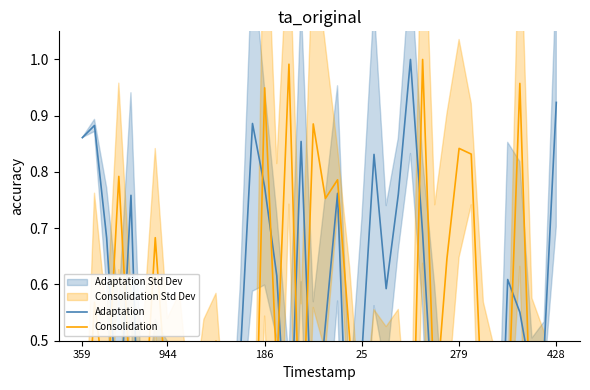

What is the sum of the Consolidation values at 428 and 34?

0.5